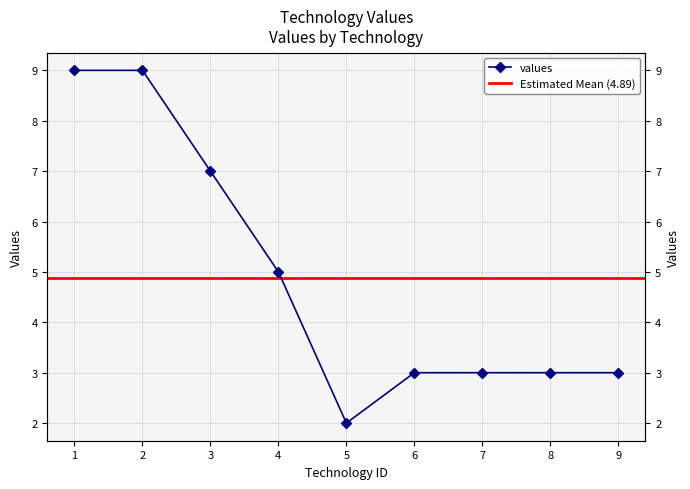

How many data points are above 3?

4